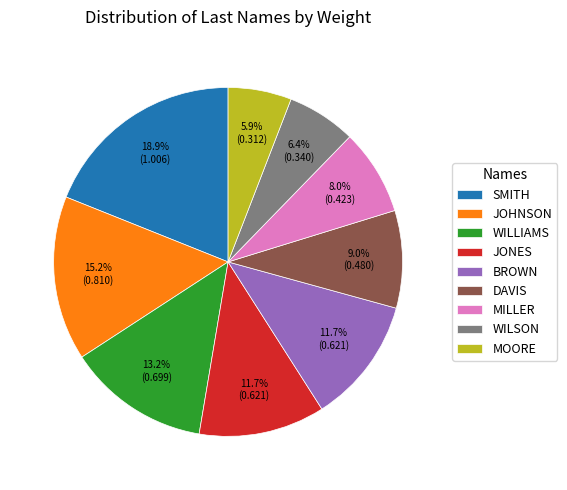

Is it true that SMITH is 19% of the pie?

True